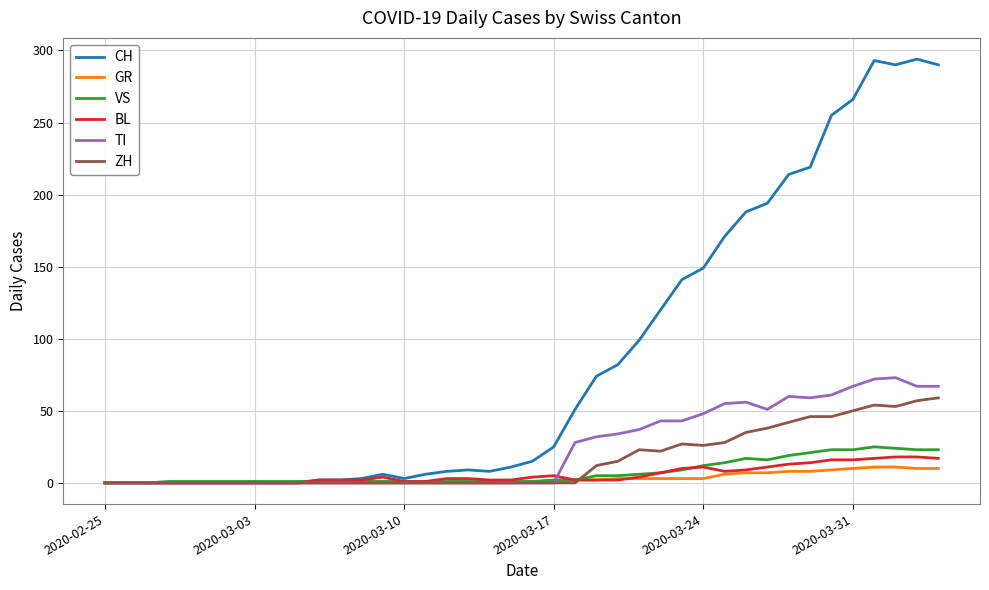

What is the maximum value shown in the chart?

294